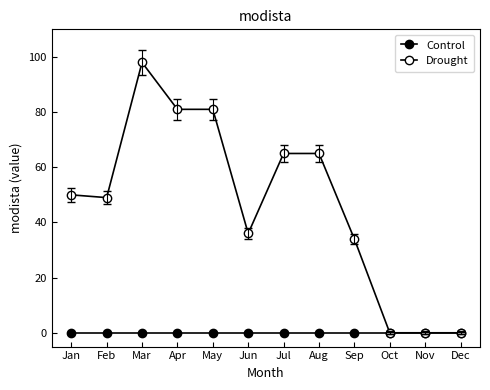

How many lines are shown in the chart?

2